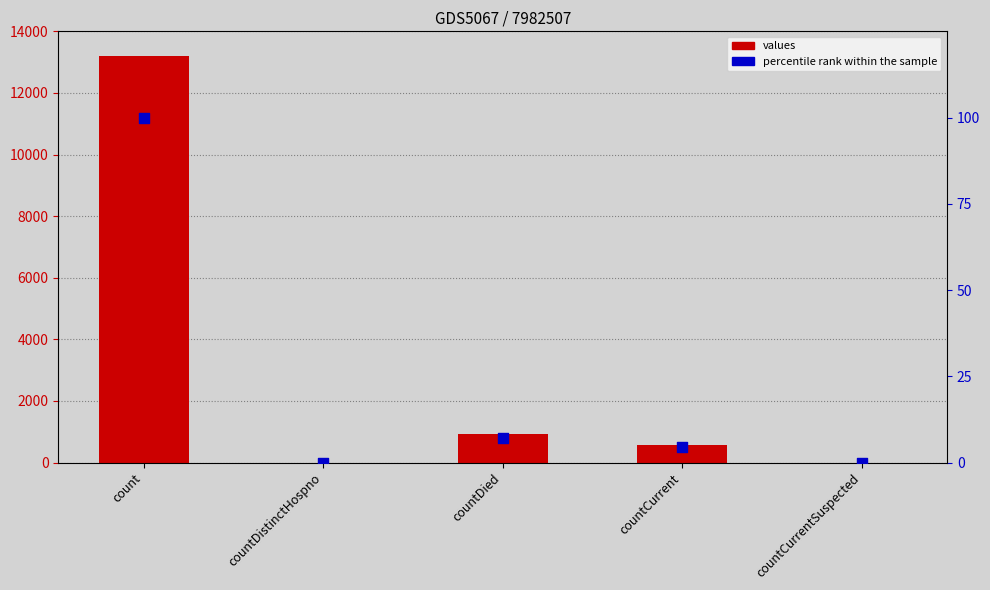

Which series has the largest total across all categories?

values